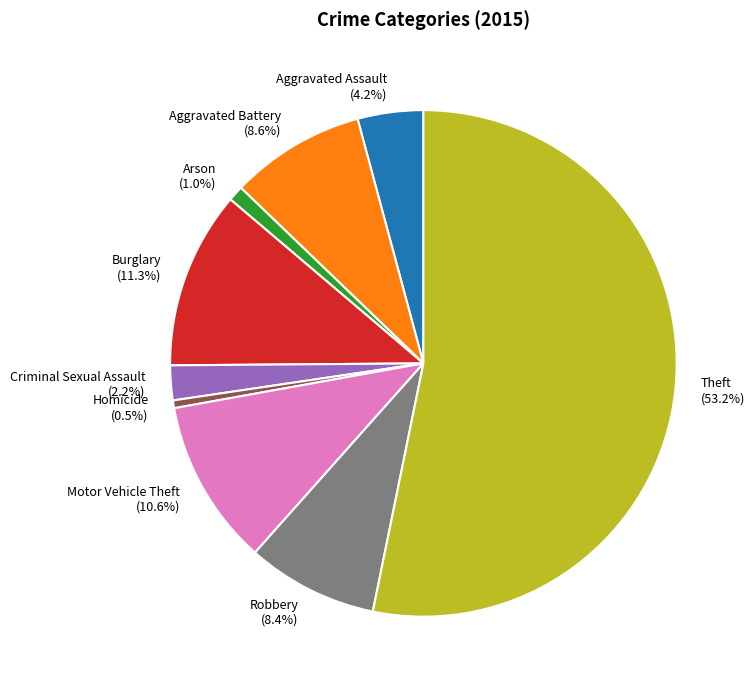

Which category has the biggest portion of the pie?

Theft